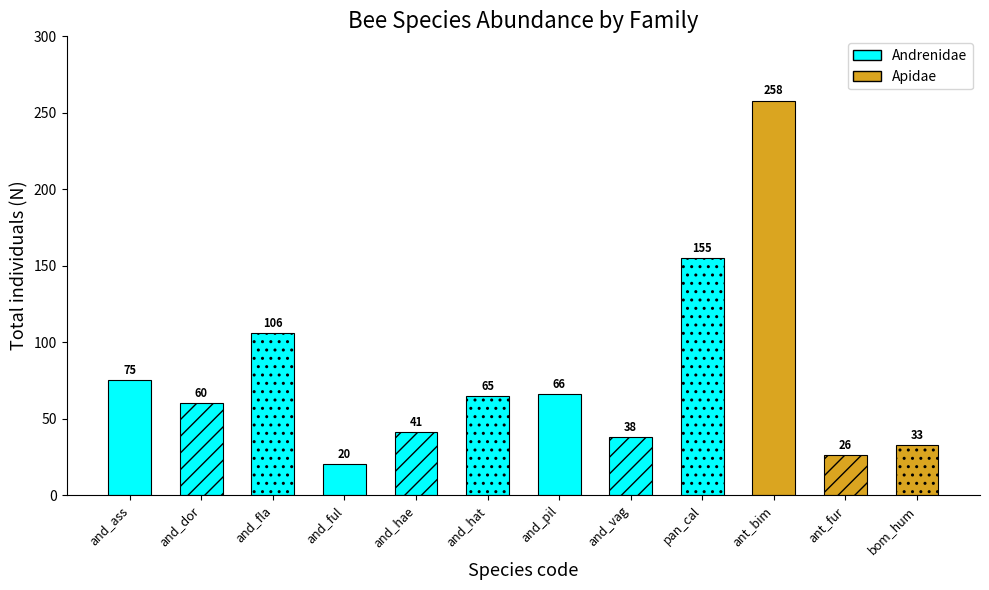

What is the label of the 4th bar from the left?

and_ful